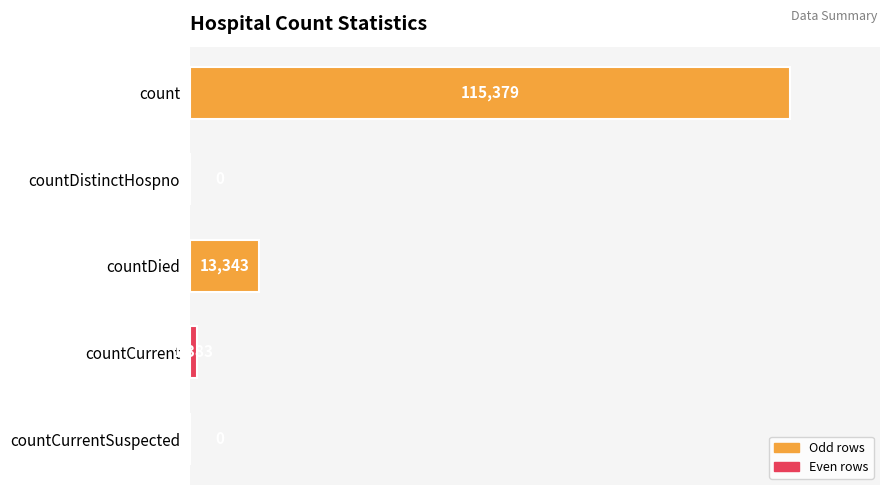

At which label is the value closest to 57689?

countDied